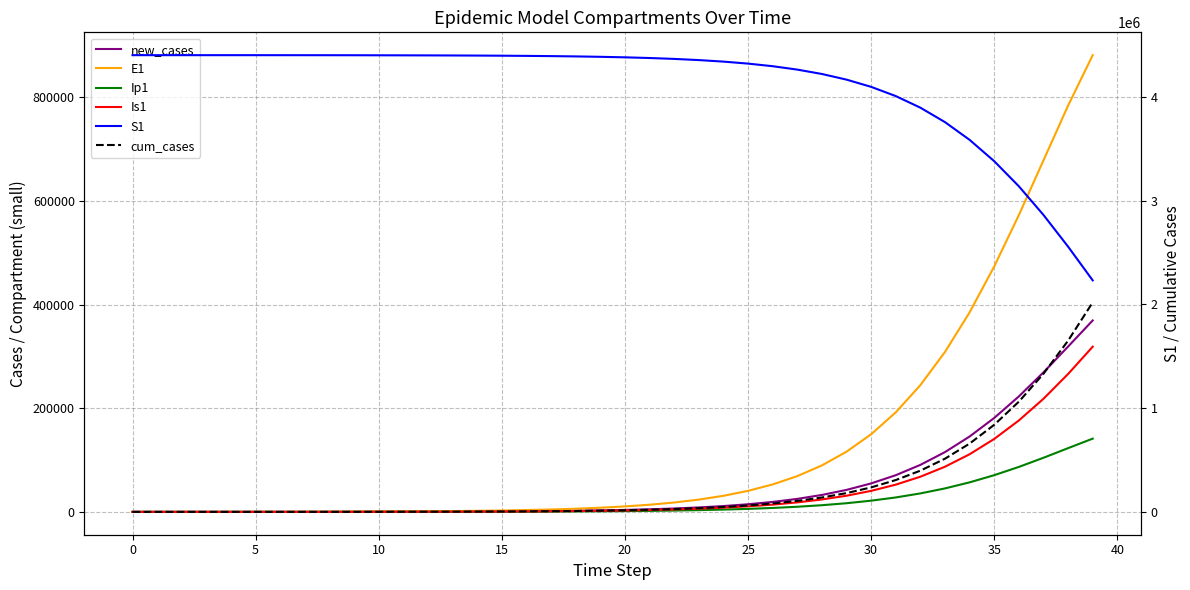

Rank the series at 37 from highest to lowest value.

S1, cum_cases, E1, new_cases, Is1, Ip1